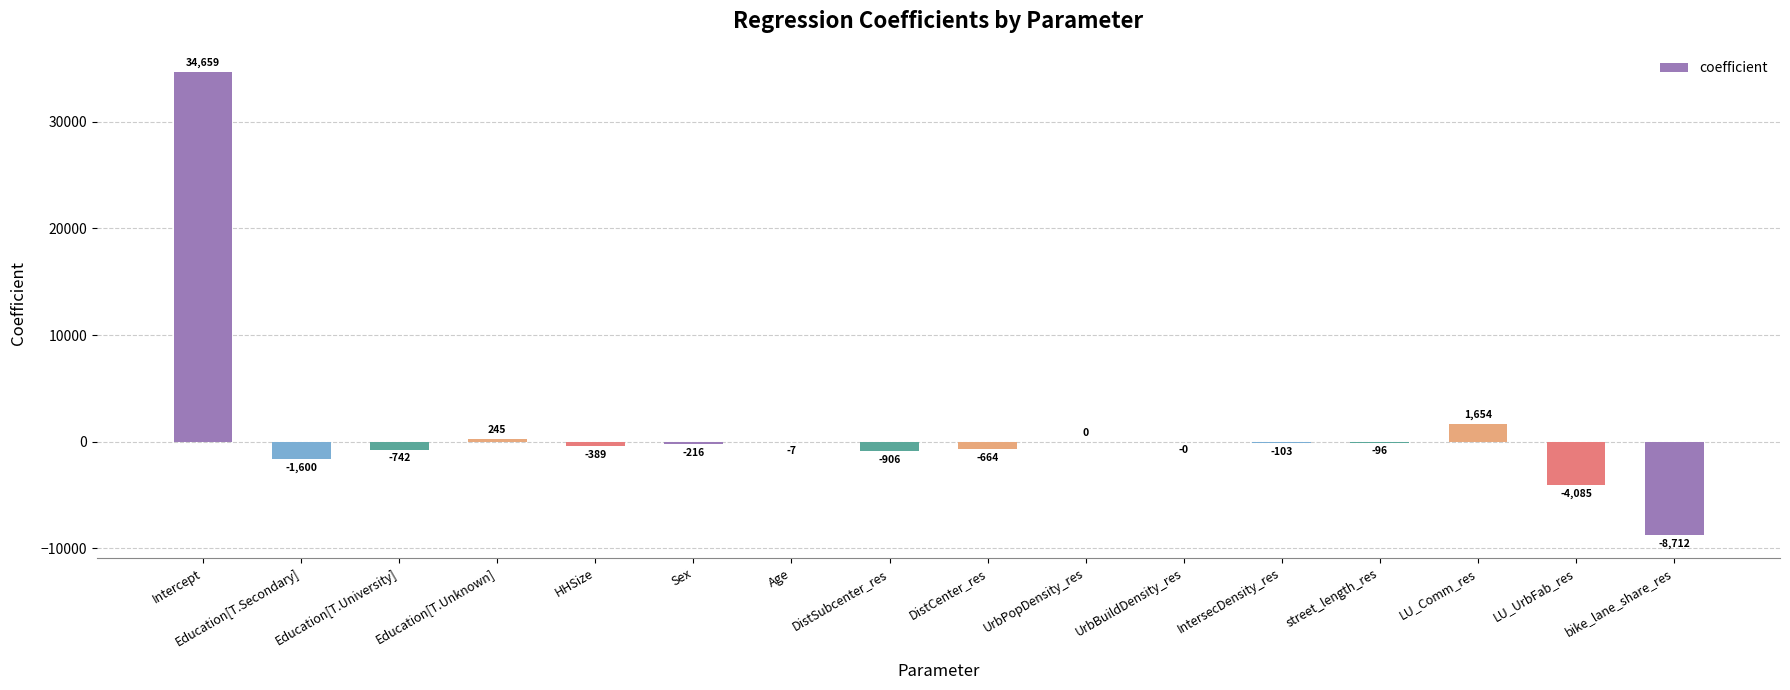

At which category does the chart reach its peak across all series?

Intercept